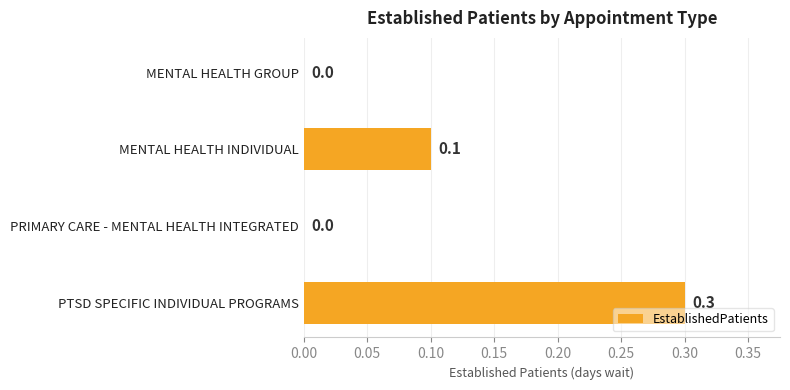

Is it true that the value at PRIMARY CARE - MENTAL HEALTH INTEGRATED is 0.0?

True